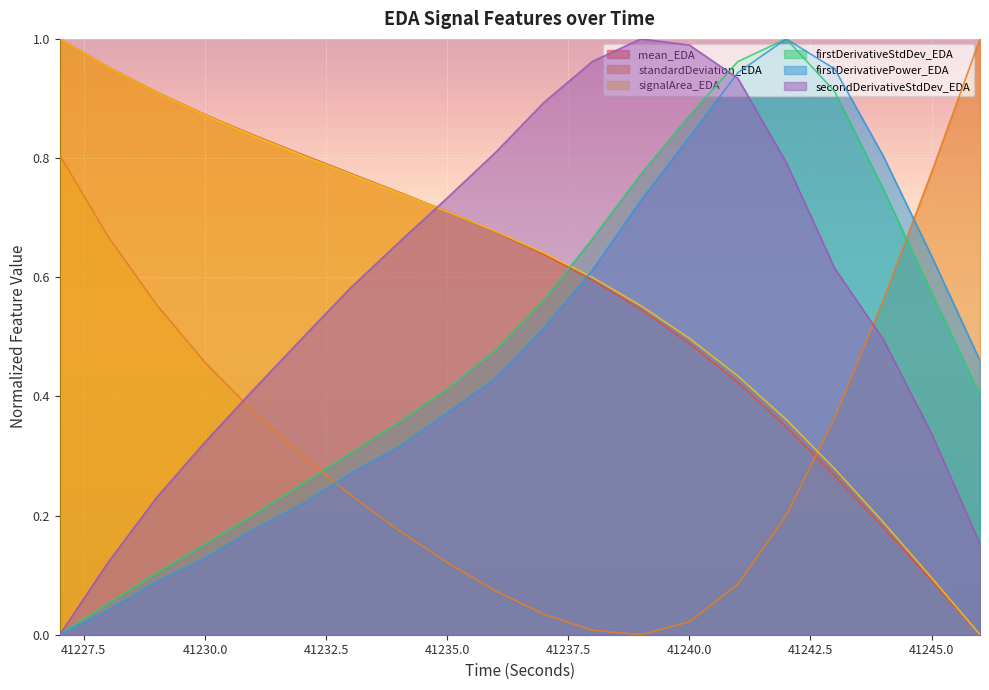

Which series ends up on top after the final intersection of secondDerivativeStdDev_EDA and mean_EDA?

secondDerivativeStdDev_EDA